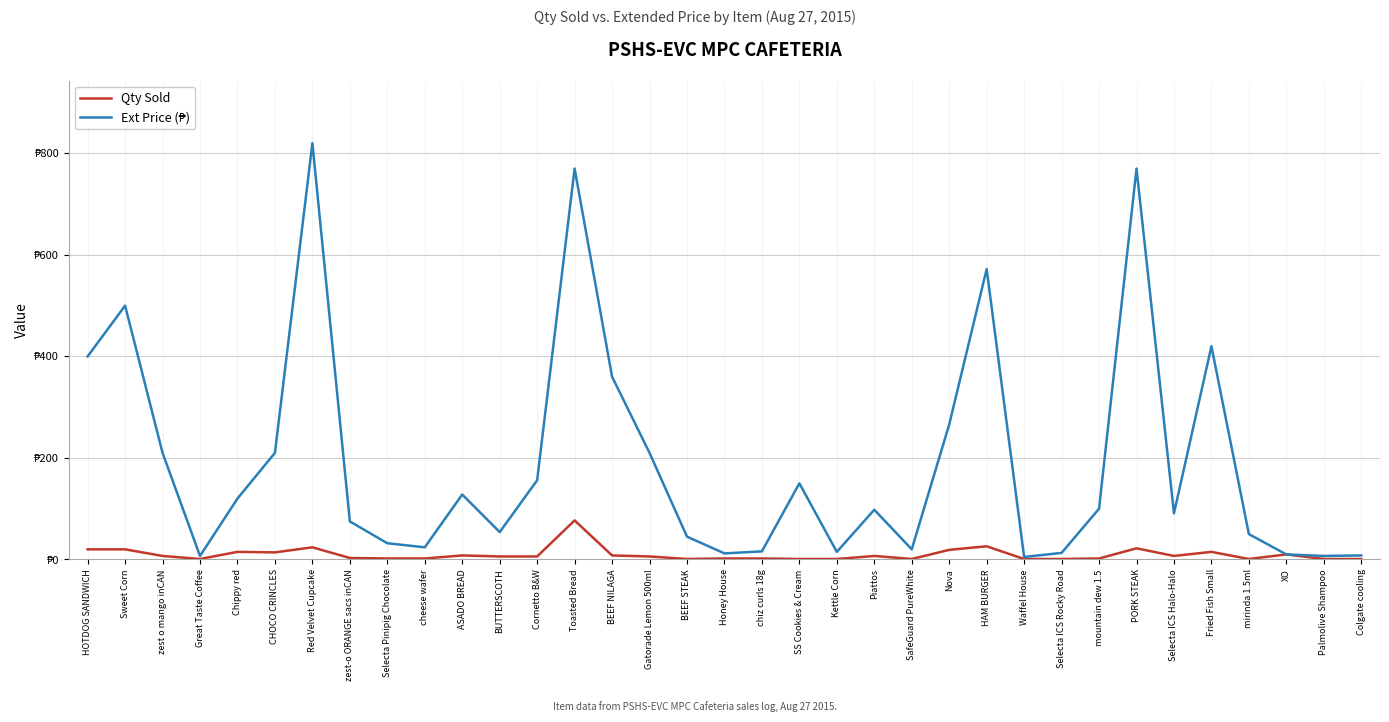

Reading left to right, transcribe all the data shown in this chart.

Qty Sold: 20	20	7	1	15	14	24	3	2	2	8	6	6	77	8	6	1	2	2	1	1	7	1	19	26	1	1	2	22	7	15	1	10	1	1
Ext Price (₱): 400	500	210	7	120	210	820	75	32	24	128	54	156	770	360	210	45	12	16	150	15	98	20	266	572	5	13	100	770	91	420	50	10	7	8